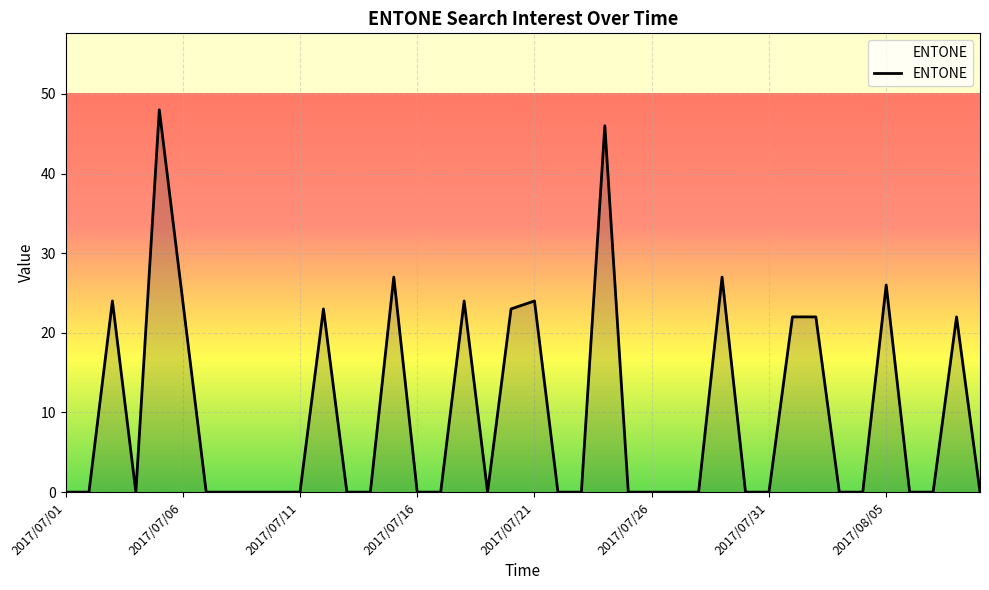

True or false: the data has more than 0 interior local peaks.

True